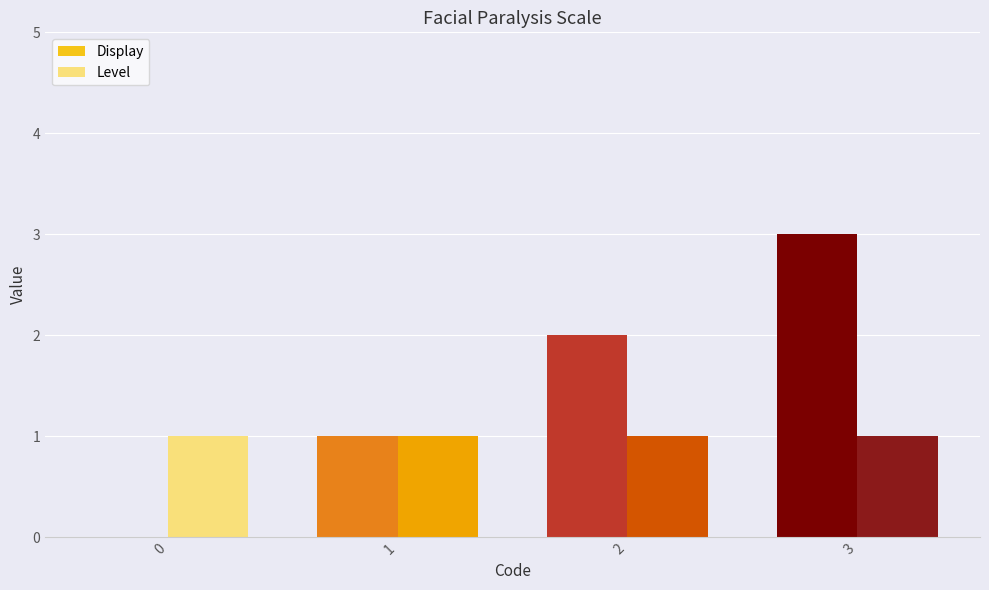

True or false: Display has a value of 1 at 1.

True